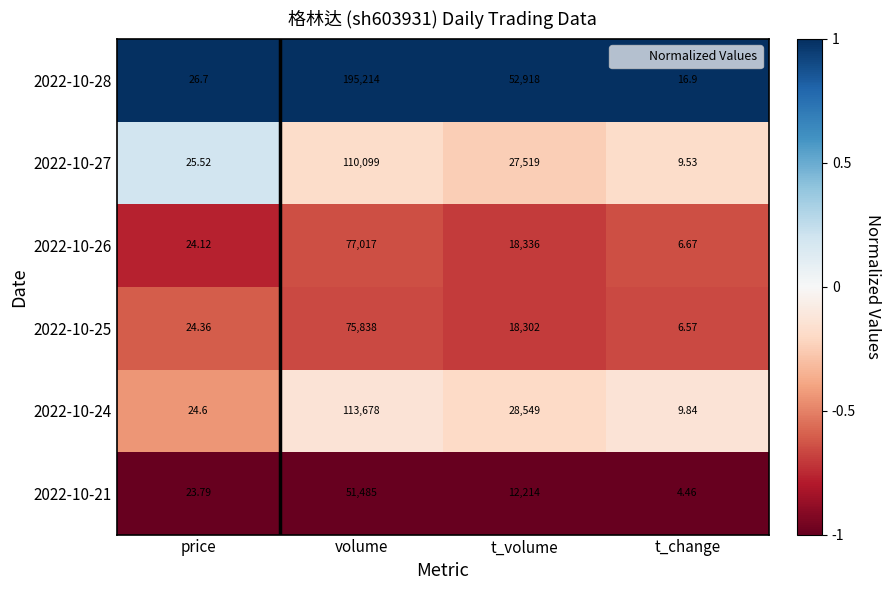

How many data points does each series have?

4